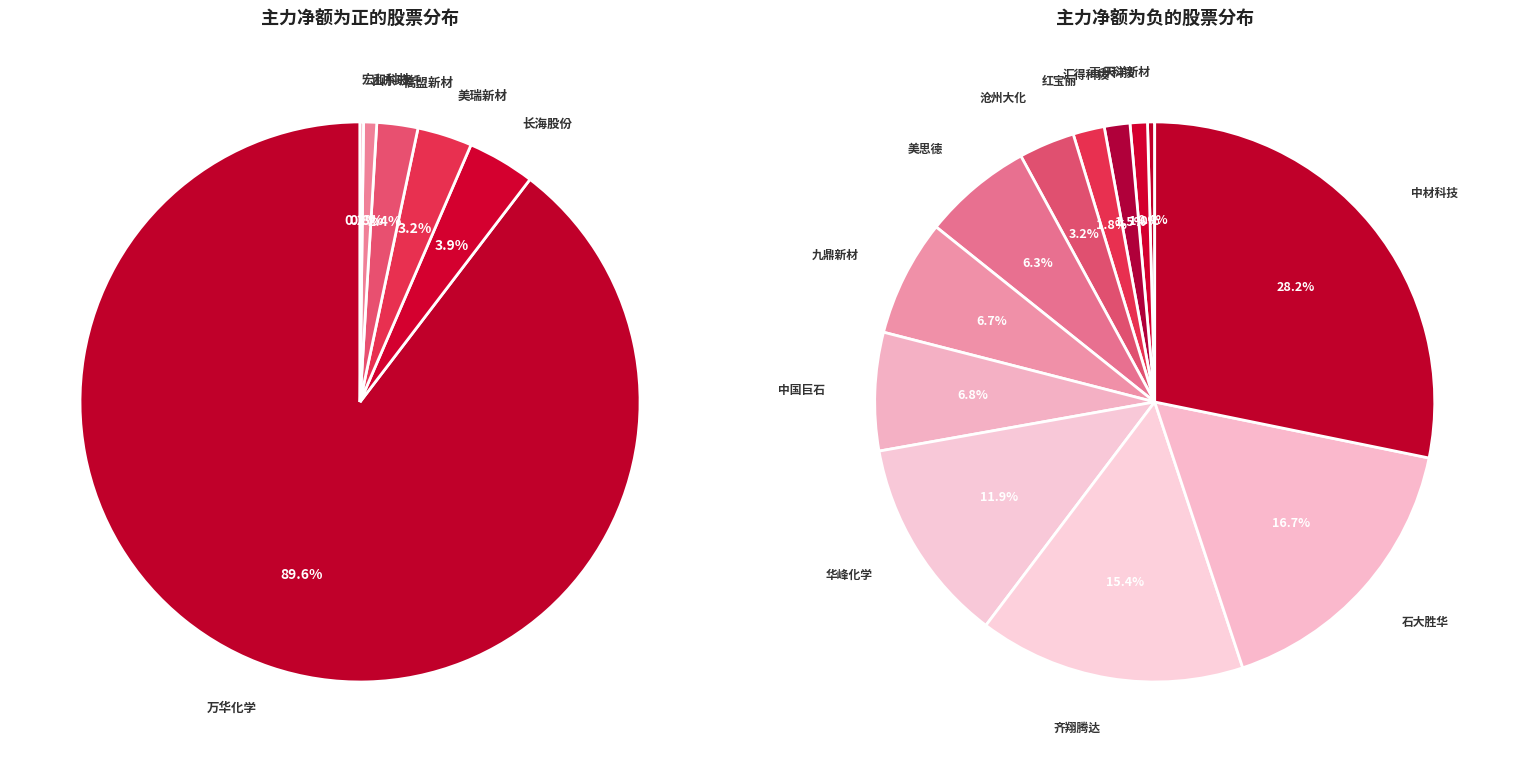

How many segments does this pie chart have?

18